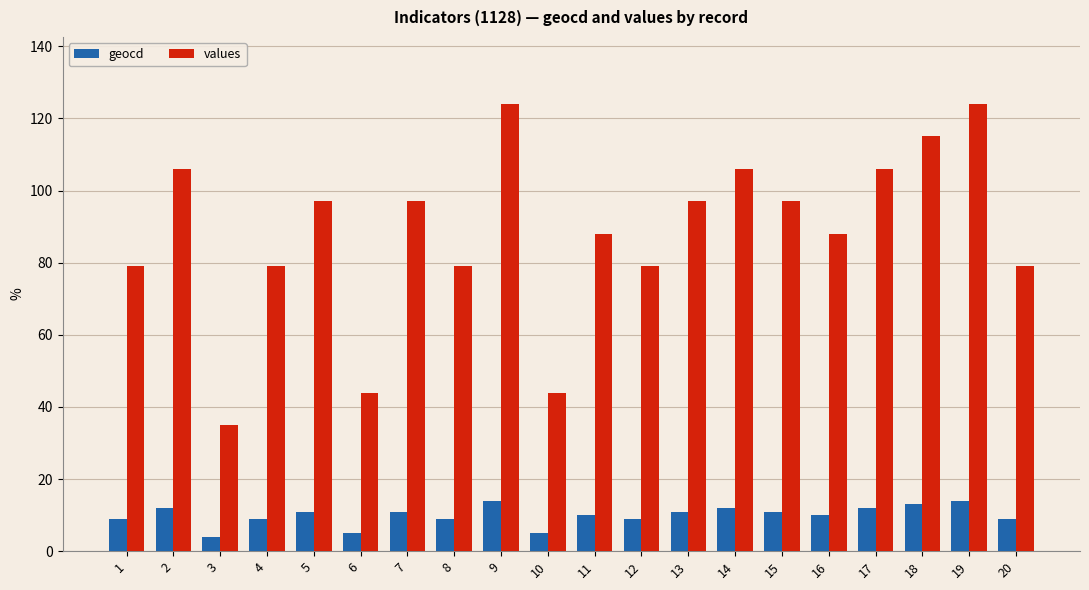

How many bars are there in total?

40